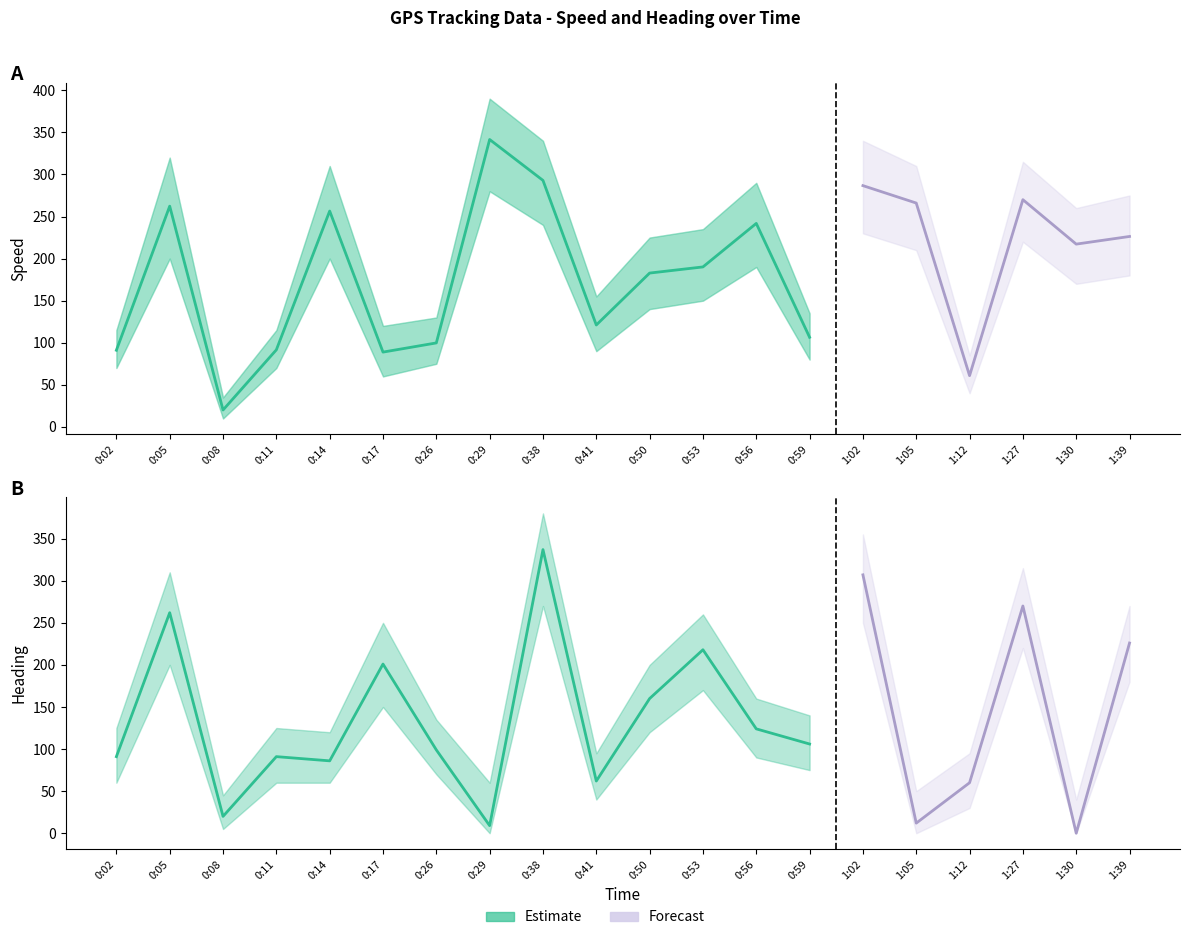

Read the value at 0:59.

106.5